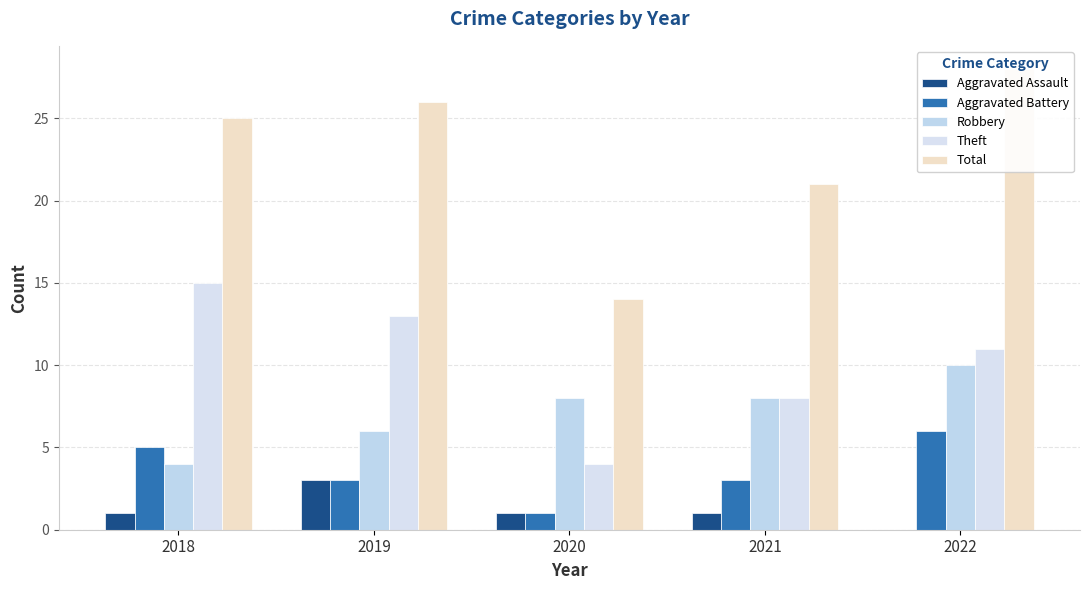

The Aggravated Battery series shows 3 at 2019. True or false?

True